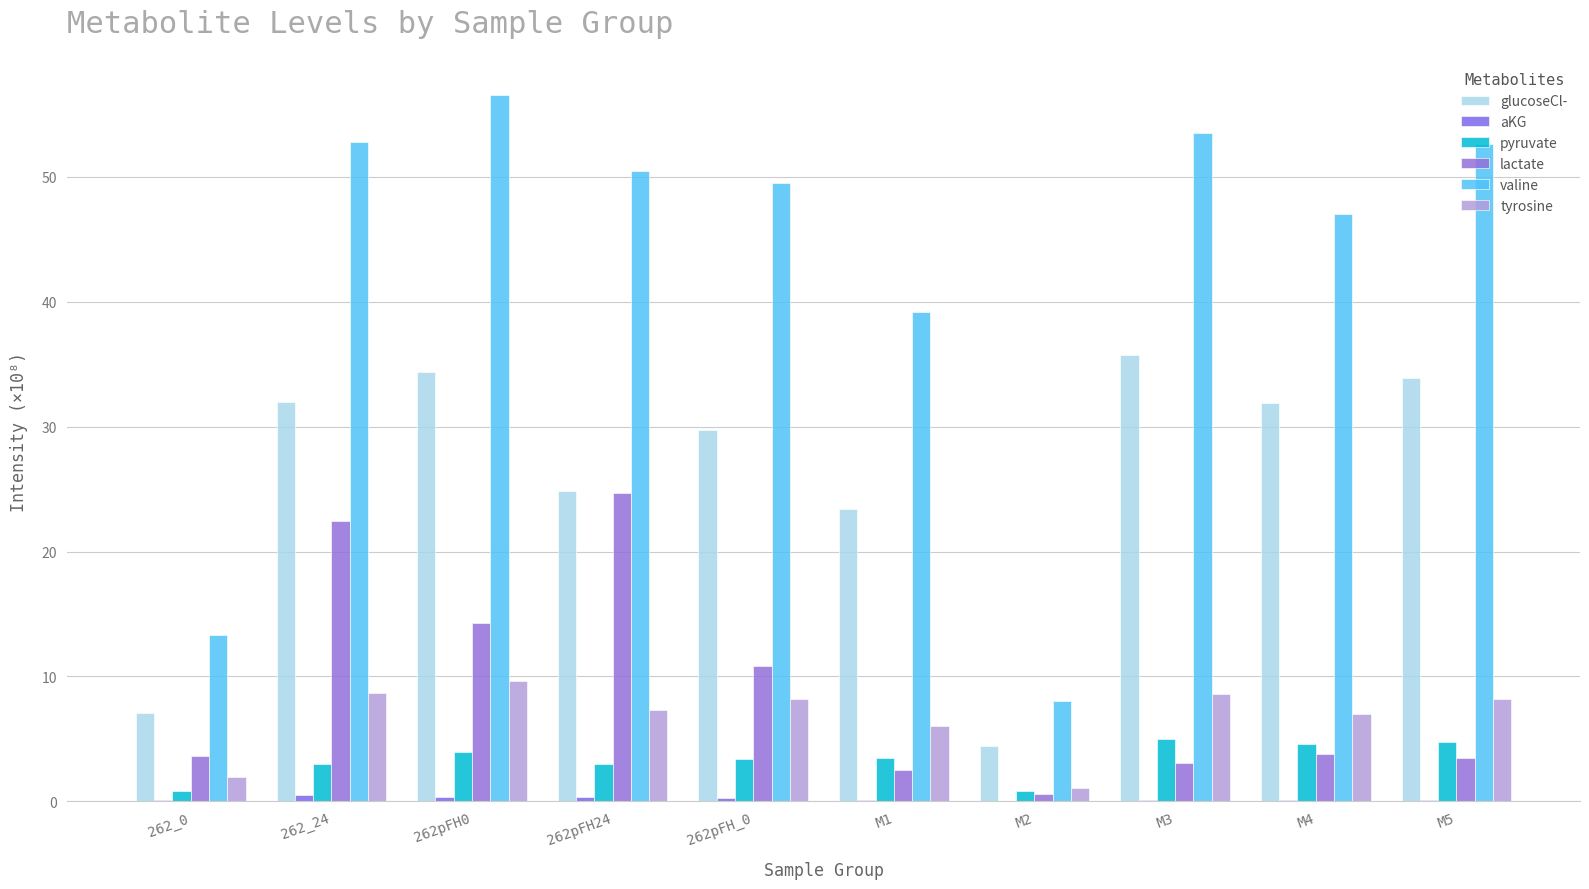

Reading left to right, list all the values displayed in this chart.

glucoseCl-: 262_0=7.1	262_24=31.9	262pFH0=34.4	262pFH24=24.9	262pFH_0=29.8	M1=23.4	M2=4.4	M3=35.7	M4=31.9	M5=33.9
aKG: 262_0=0.1	262_24=0.5	262pFH0=0.3	262pFH24=0.4	262pFH_0=0.3	M1=0.1	M2=0.0	M3=0.1	M4=0.1	M5=0.1
pyruvate: 262_0=0.8	262_24=3.0	262pFH0=3.9	262pFH24=3.0	262pFH_0=3.4	M1=3.5	M2=0.8	M3=5.0	M4=4.6	M5=4.7
lactate: 262_0=3.6	262_24=22.5	262pFH0=14.3	262pFH24=24.7	262pFH_0=10.8	M1=2.5	M2=0.6	M3=3.1	M4=3.8	M5=3.5
valine: 262_0=13.3	262_24=52.8	262pFH0=56.5	262pFH24=50.5	262pFH_0=49.5	M1=39.1	M2=8.1	M3=53.5	M4=47.0	M5=52.6
tyrosine: 262_0=2.0	262_24=8.7	262pFH0=9.7	262pFH24=7.3	262pFH_0=8.2	M1=6.0	M2=1.0	M3=8.6	M4=7.0	M5=8.2